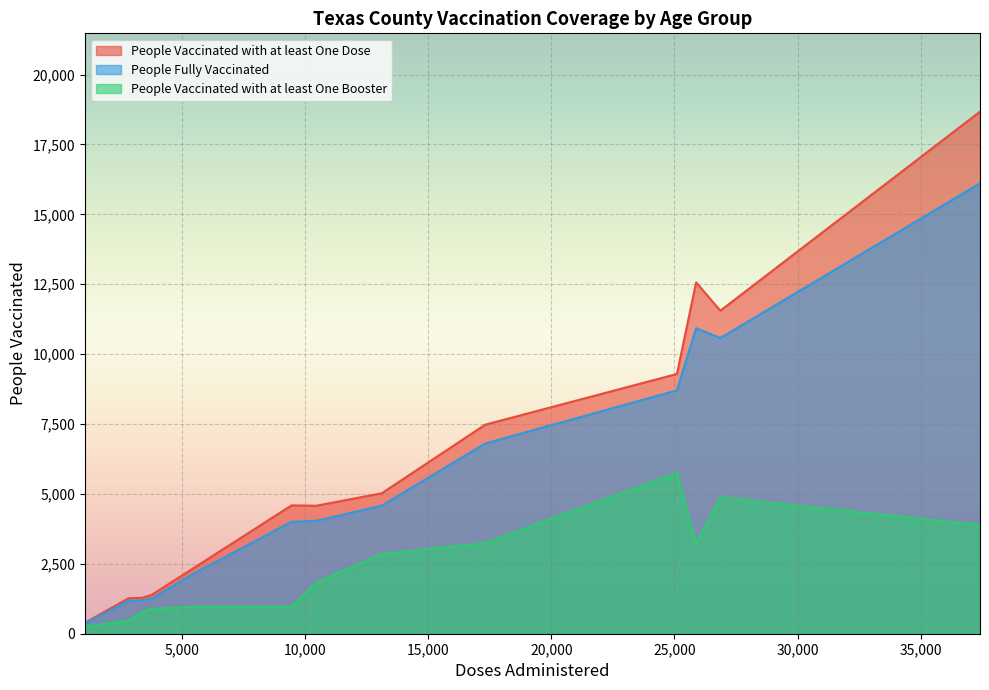

List the series in order of their peak value, lowest first.

People Vaccinated with at least One Booster, People Fully Vaccinated, People Vaccinated with at least One Dose